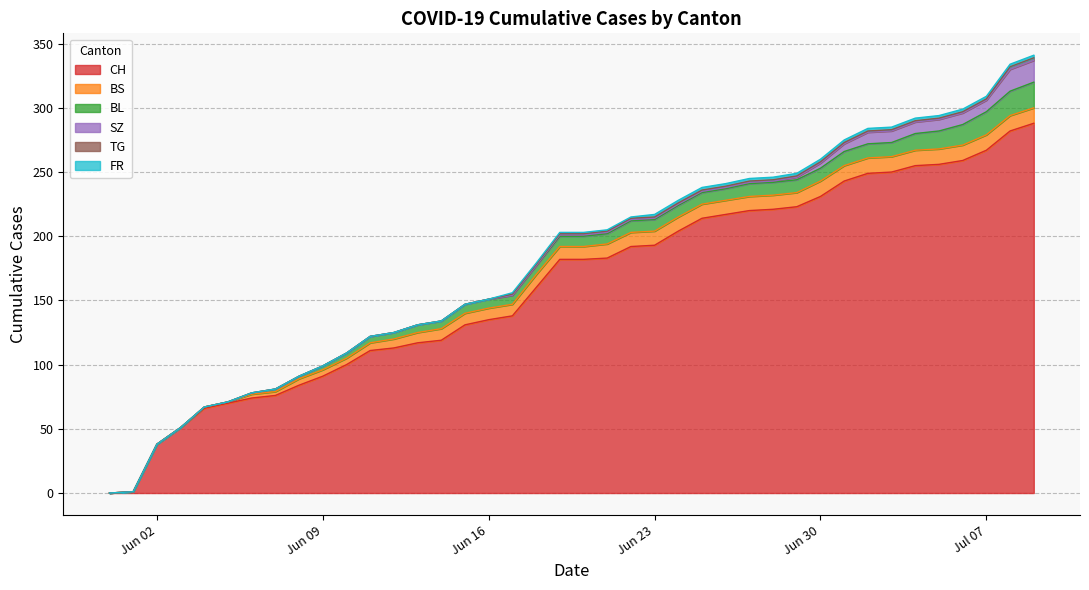

Which category has the lowest value in the CH series?

2020-05-31